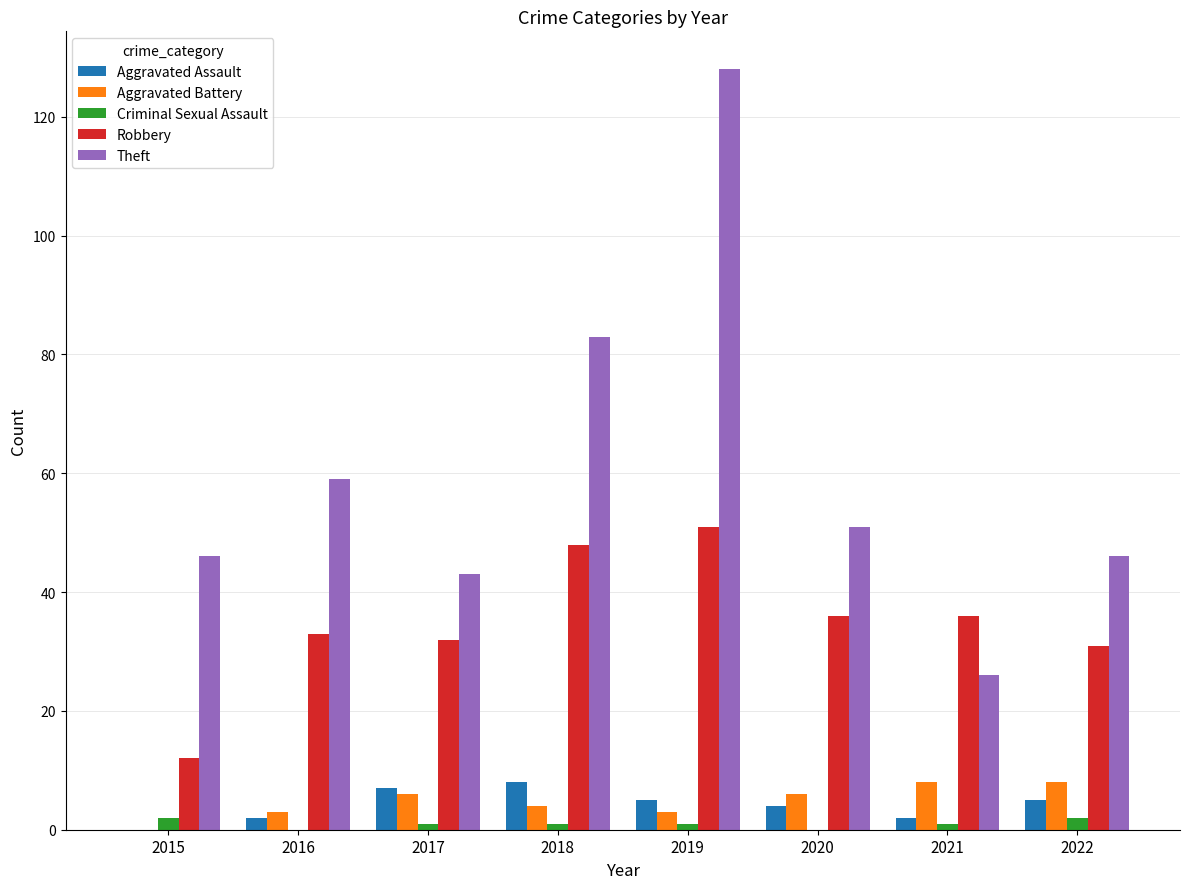

What is the total value across all series at 2015?

60